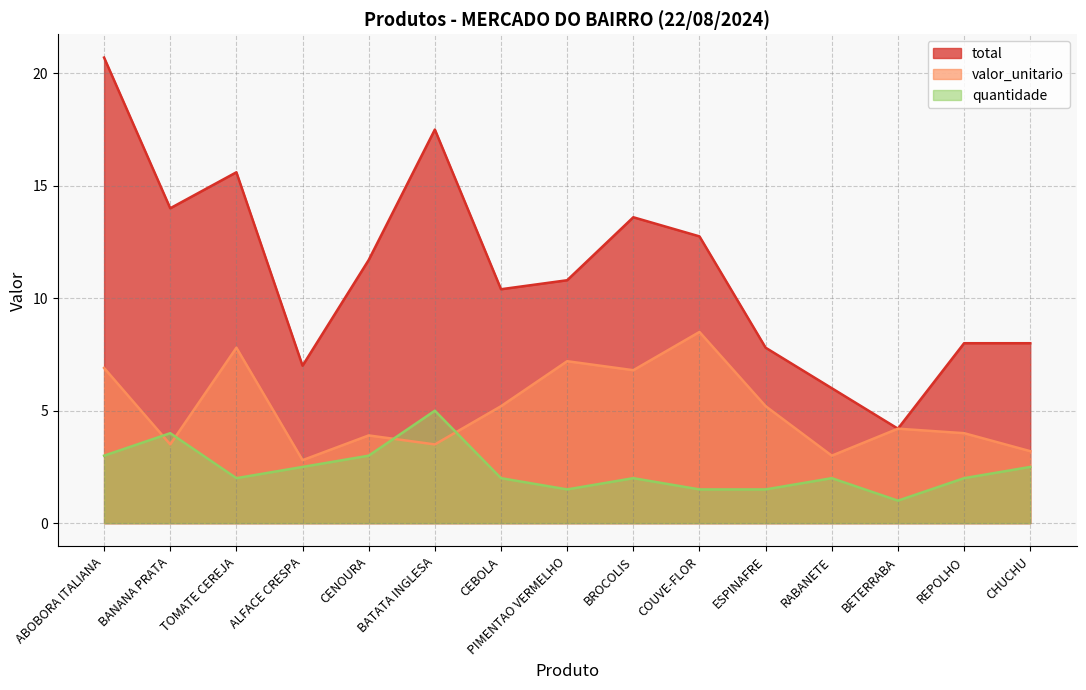

Reading left to right, list all the values displayed in this chart.

total: 20.7	14.0	15.6	7.0	11.7	17.5	10.4	10.8	13.6	12.8	7.8	6.0	4.2	8.0	8.0
valor_unitario: 6.9	3.5	7.8	2.8	3.9	3.5	5.2	7.2	6.8	8.5	5.2	3.0	4.2	4.0	3.2
quantidade: 3.0	4.0	2.0	2.5	3.0	5.0	2.0	1.5	2.0	1.5	1.5	2.0	1.0	2.0	2.5